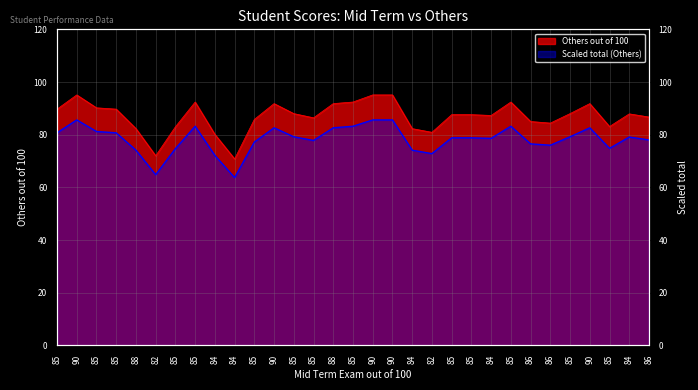

Between 82 and 85, which series saw the biggest shift?

Others out of 100